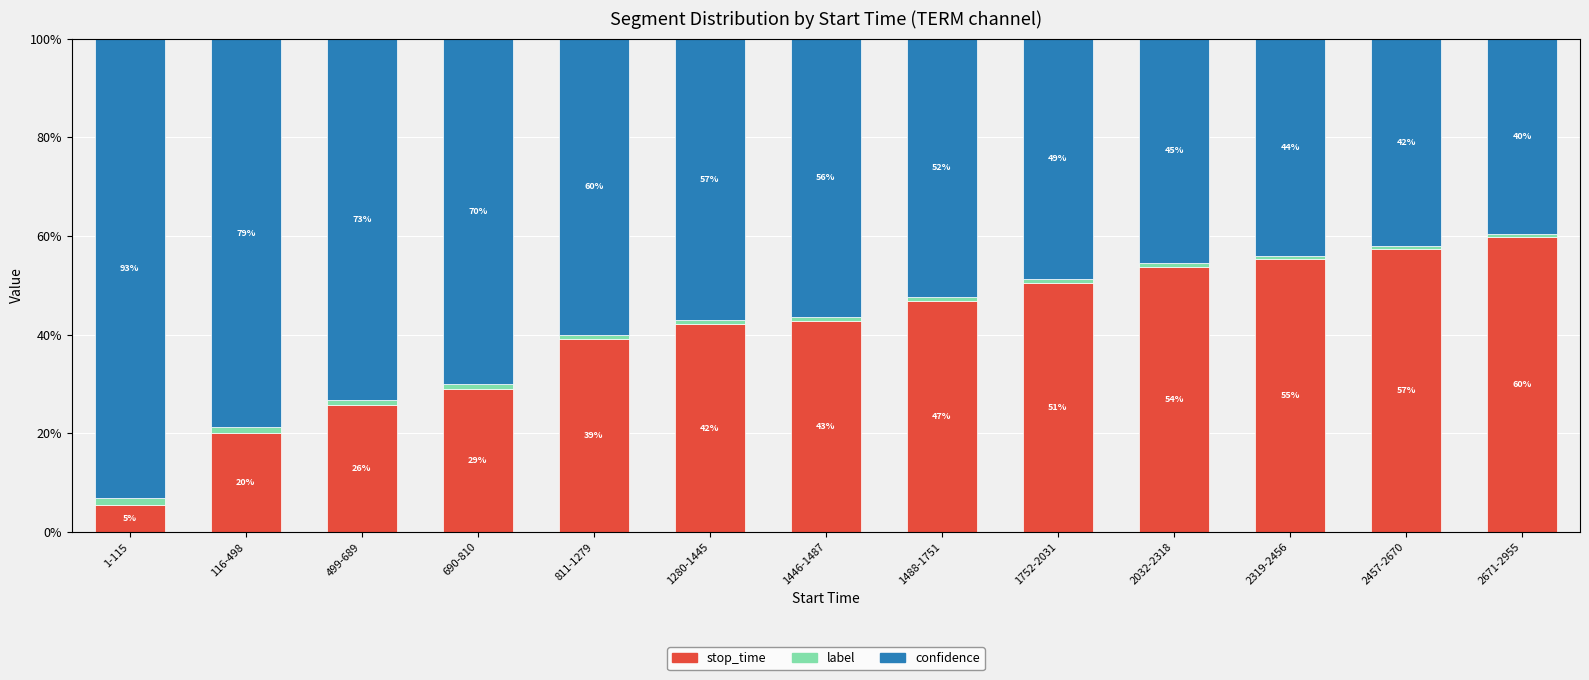

Does the chart contain any negative values?

No